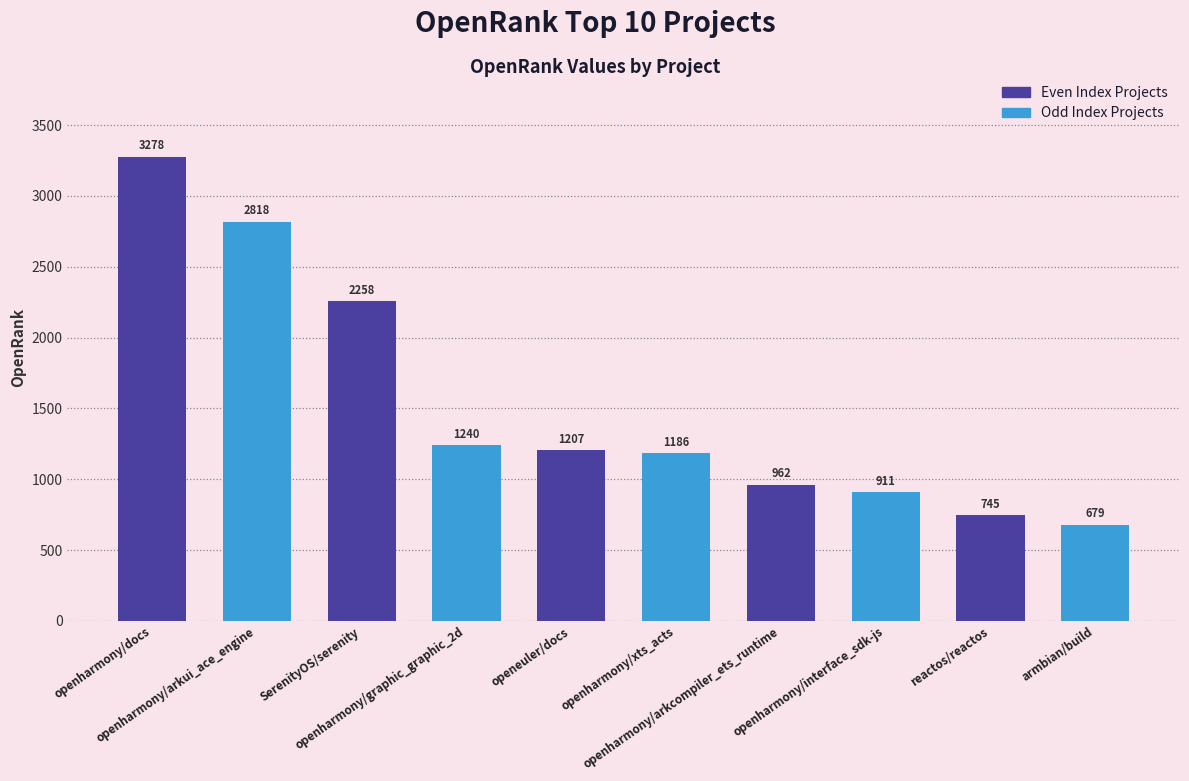

Rank the categories by value from highest to lowest.

openharmony/docs, openharmony/arkui_ace_engine, SerenityOS/serenity, openharmony/graphic_graphic_2d, openeuler/docs, openharmony/xts_acts, openharmony/arkcompiler_ets_runtime, openharmony/interface_sdk-js, reactos/reactos, armbian/build